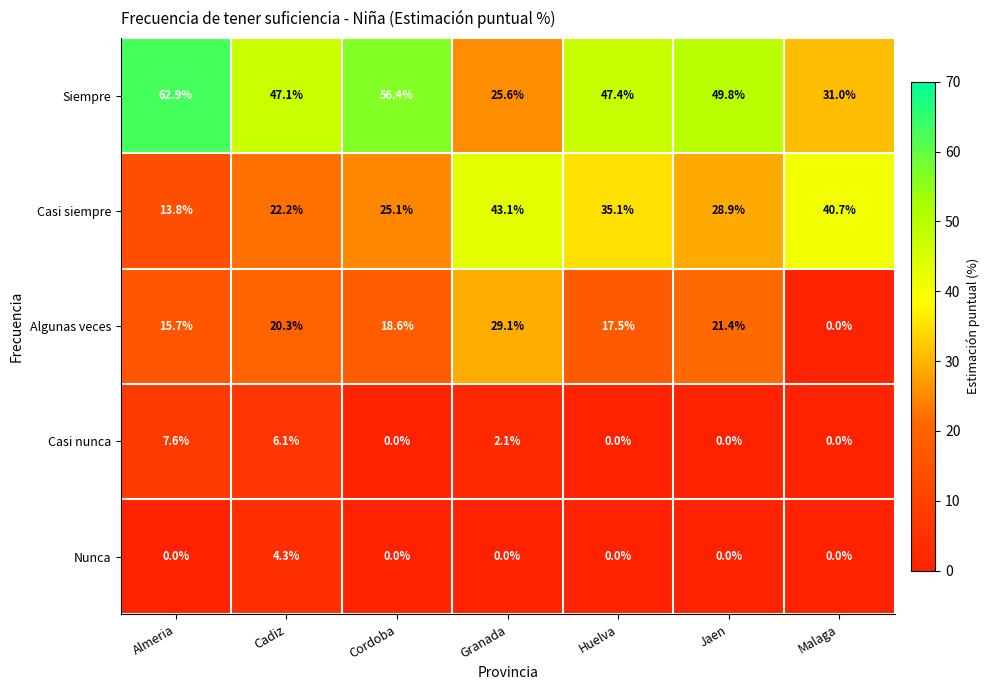

What is the average value of the Casi siempre series?

29.8